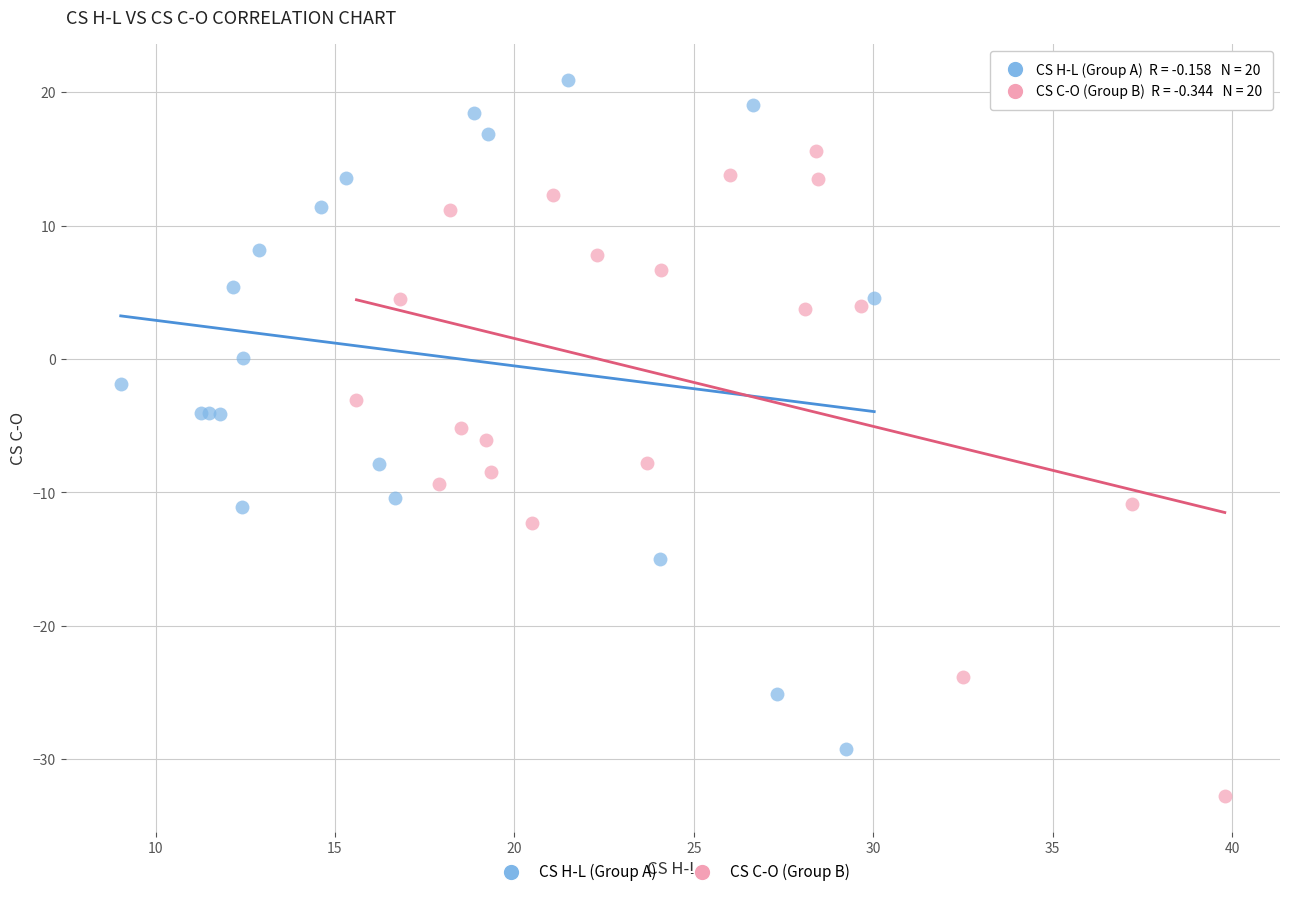

Which series reaches the maximum Y coordinate?

CS H-L (Group A)